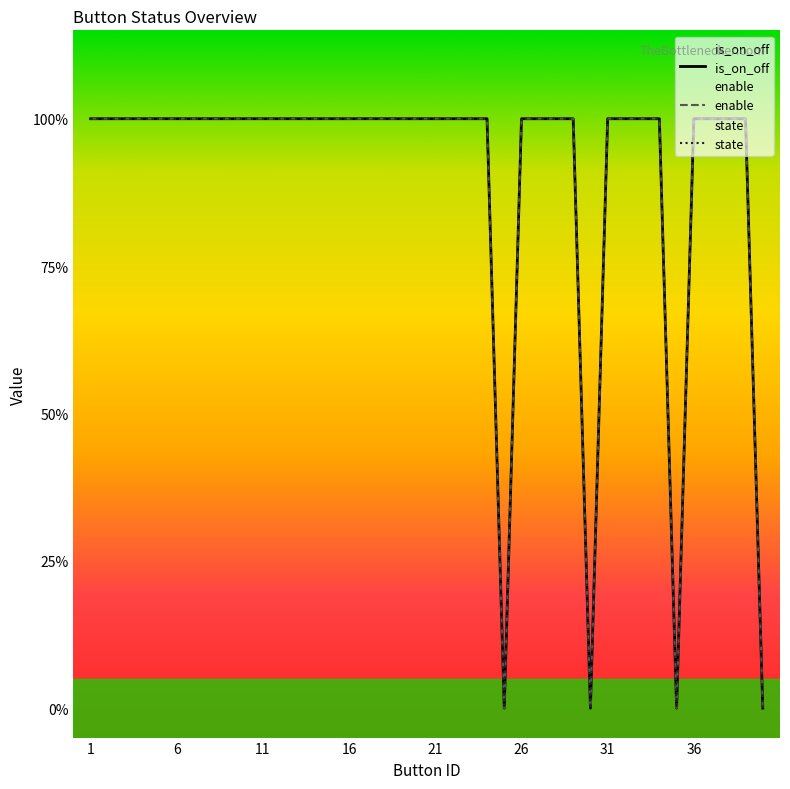

What is the maximum value for is_on_off?

1